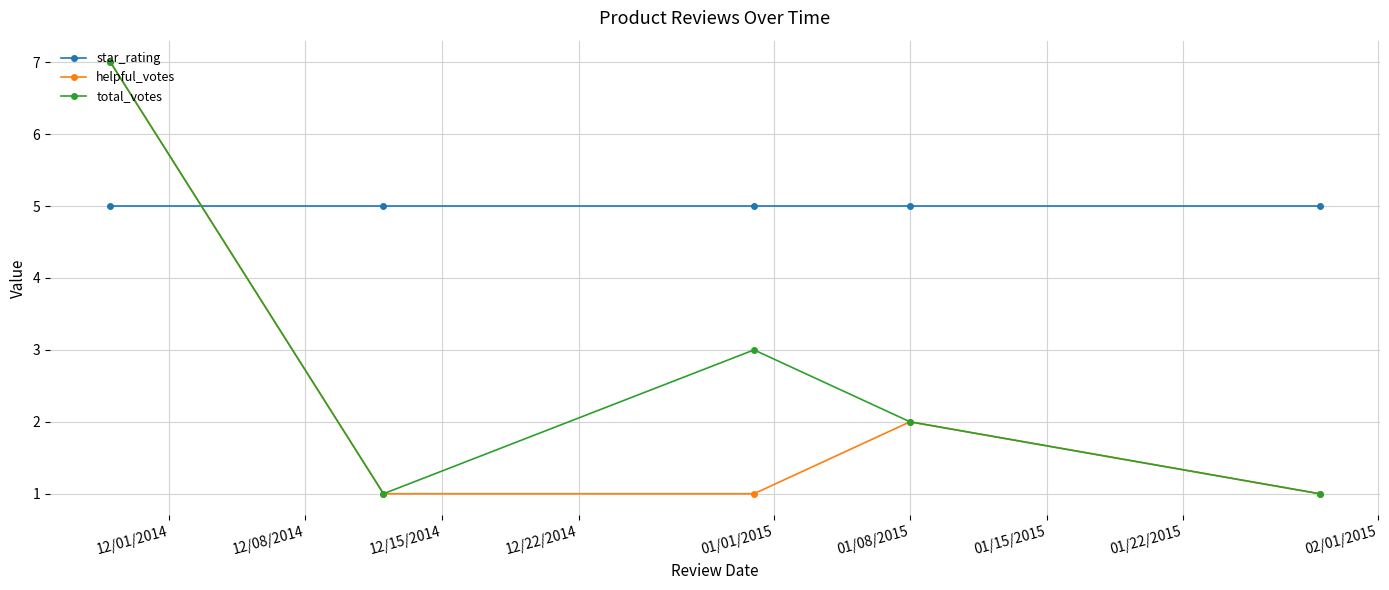

At how many categories does at least one series exceed 4?

5